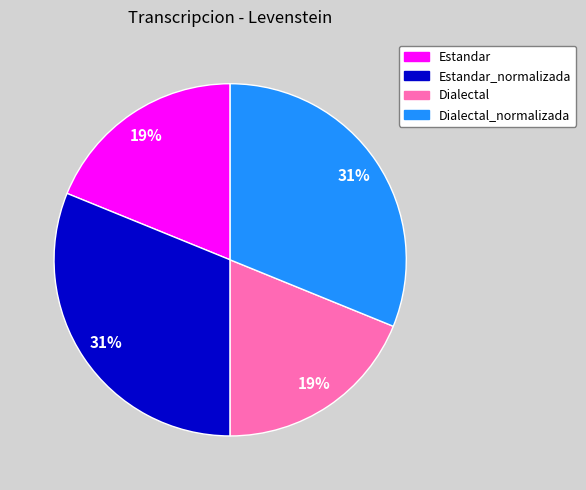

To the nearest percent, what is the average slice percentage?

25%